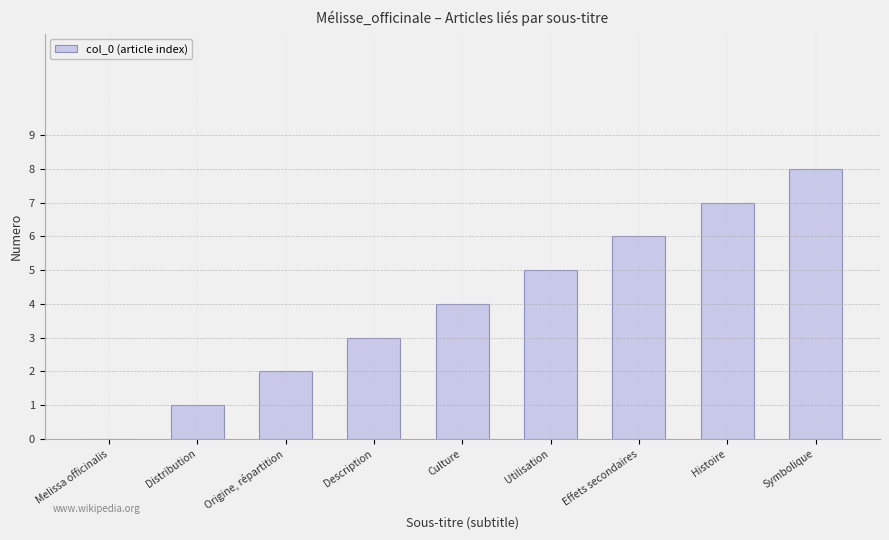

Between Origine, répartition and Histoire, which is larger?

Histoire